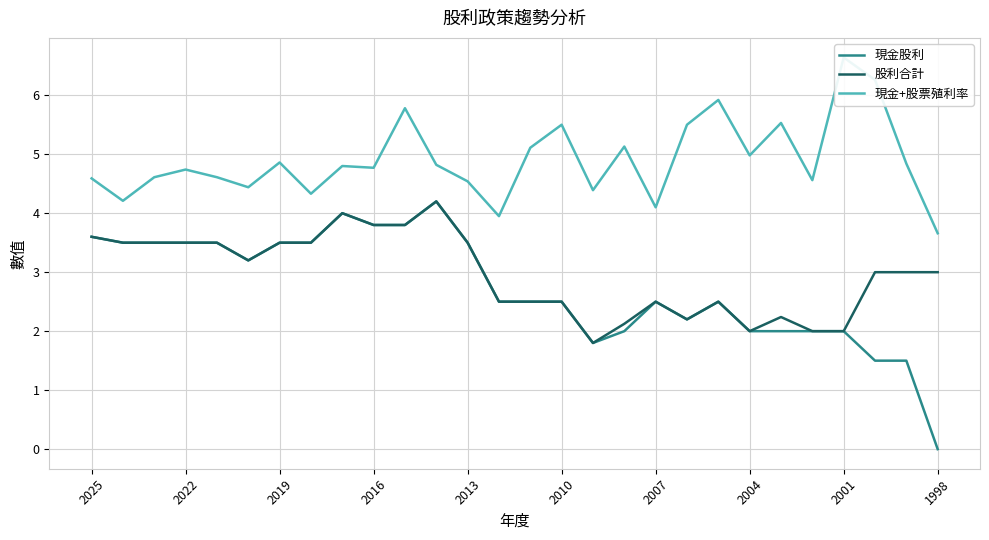

How many lines are shown in the chart?

3